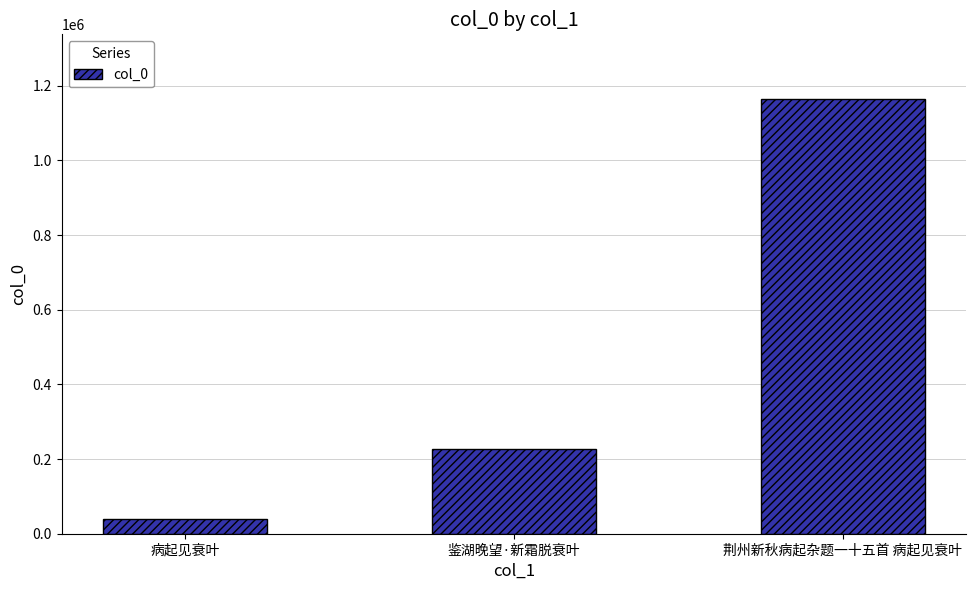

Which category has the lowest value across all series?

病起见衰叶